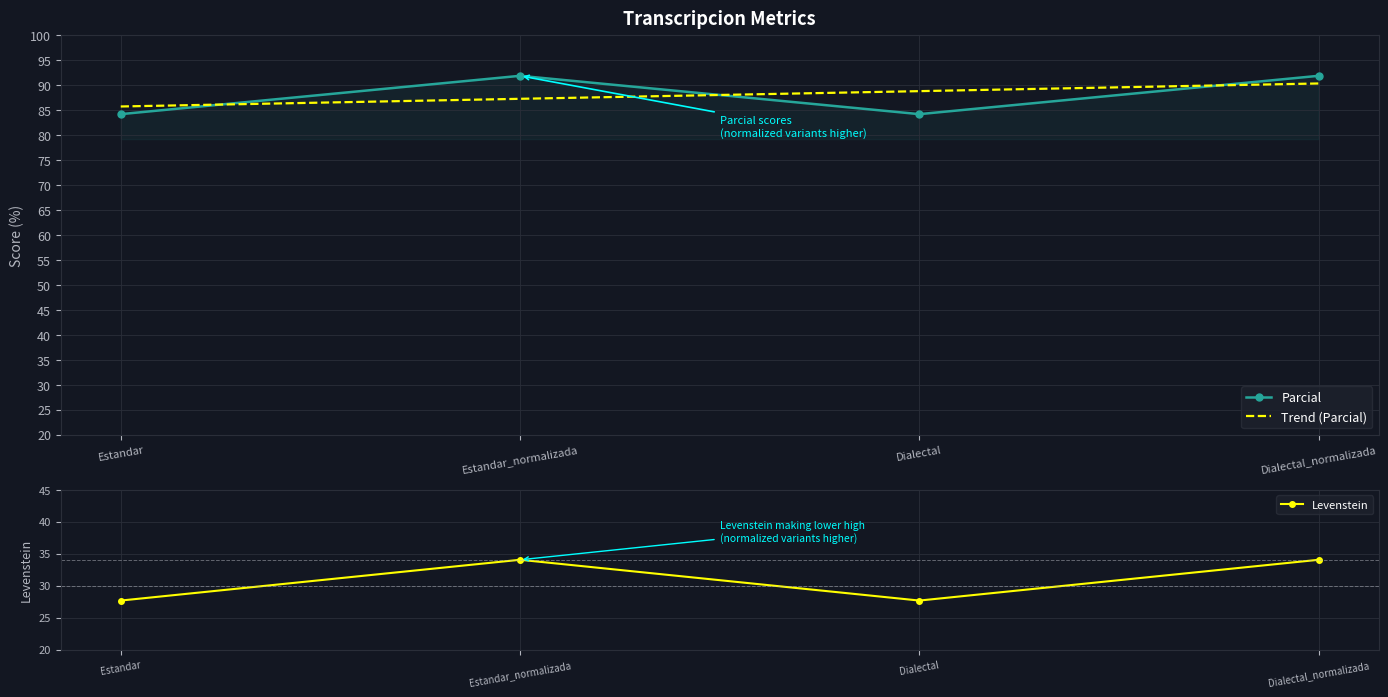

True or false: Parcial and Levenstein intersect in this chart.

False